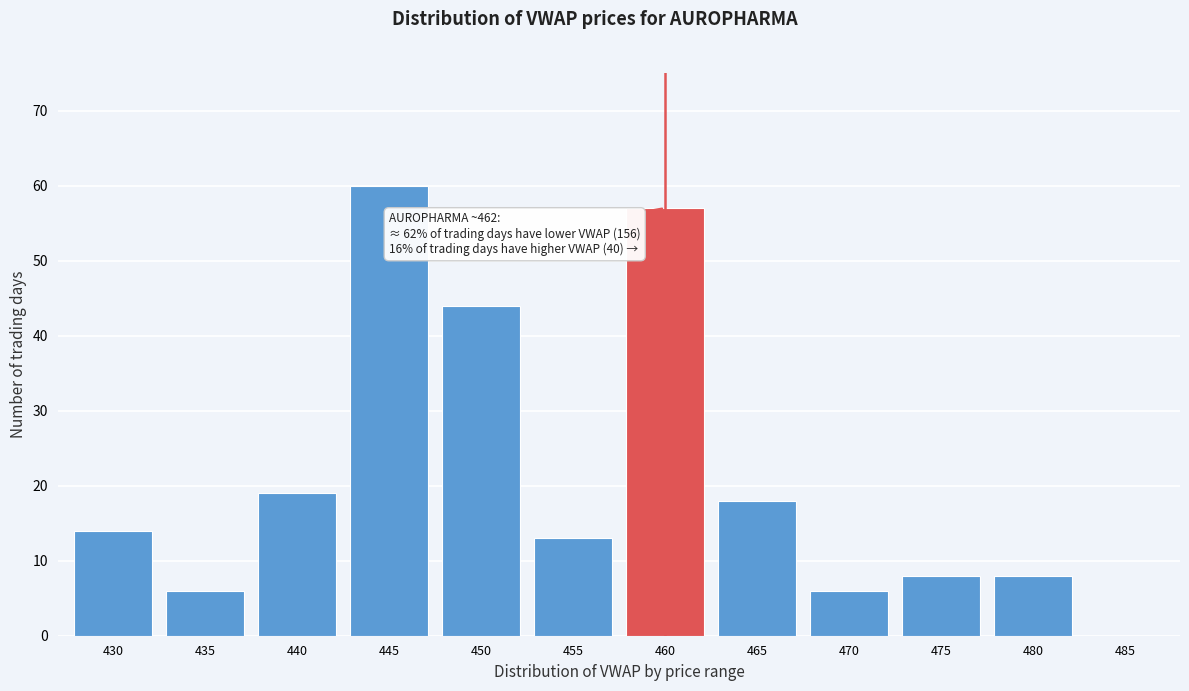

Reading left to right, extract all data points from this chart.

430=14	435=6	440=19	445=60	450=44	455=13	460=57	465=18	470=6	475=8	480=8	485=0